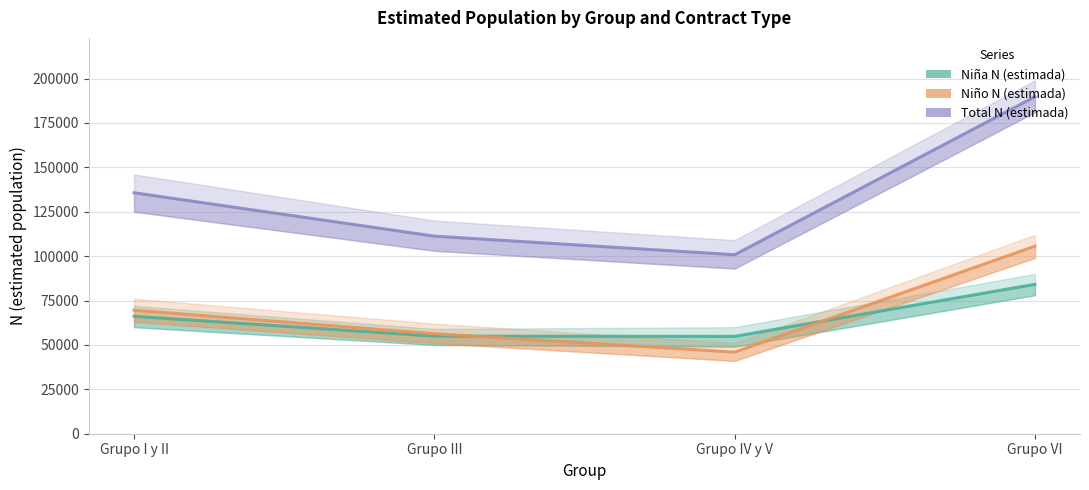

Which series changed the most between Grupo I y II and Grupo III?

Total N (estimada)